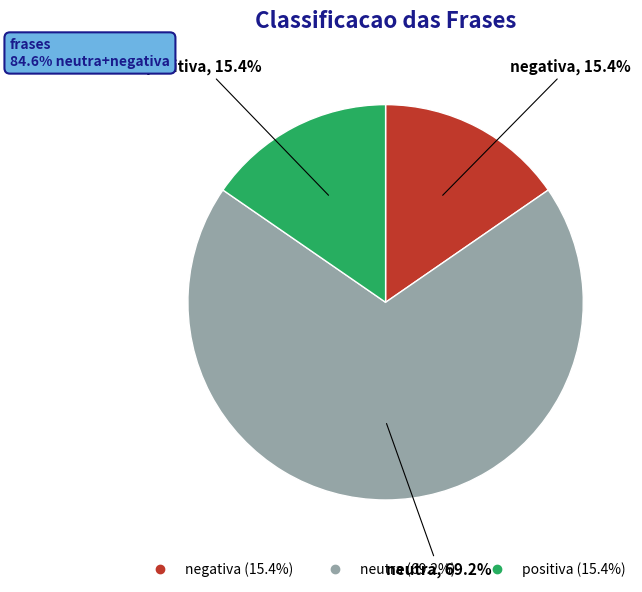

What is the ratio of the value at positiva to the value at negativa?

1.0